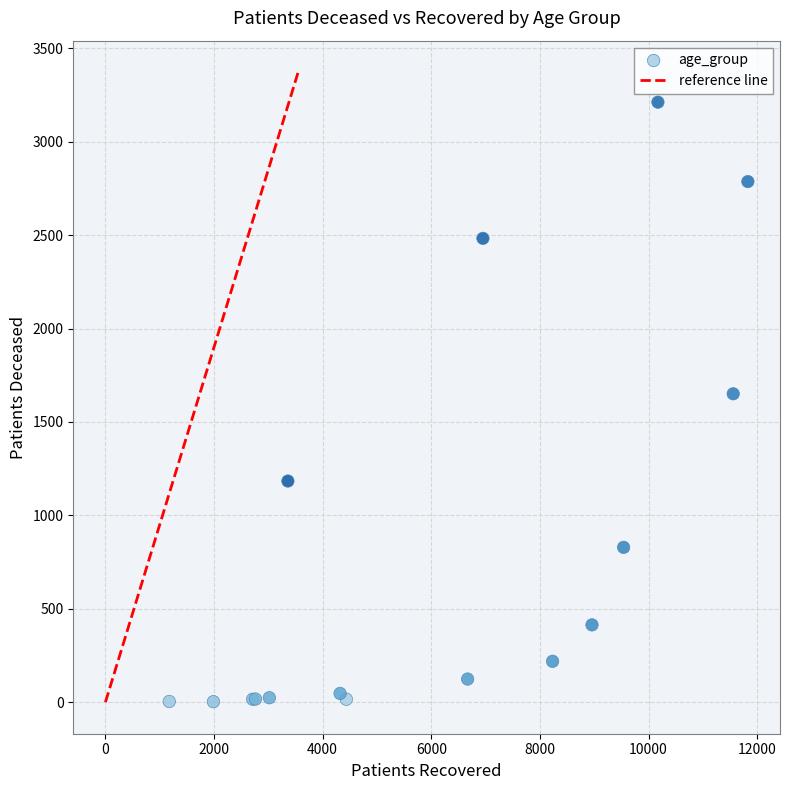

What Y value in the scatter plot is closest to 1607?

1651